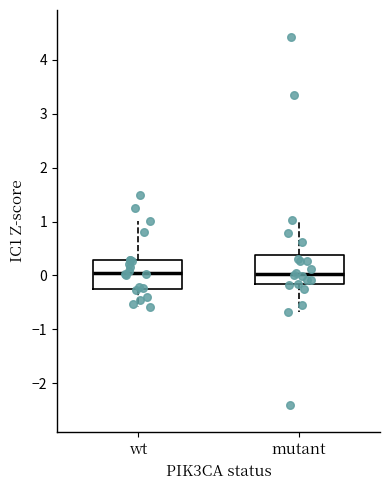

Reading left to right, read every box against the y-axis: the position of its median line, the range the box covers, and the ends of its whiskers. The values are not printed on the chart, so give them approximately, as read against the axis.

wt: median 0.1, box -0.2 to 0.3, whiskers -0.6 to 1.0
mutant: median 0.0, box -0.2 to 0.4, whiskers -0.7 to 1.0